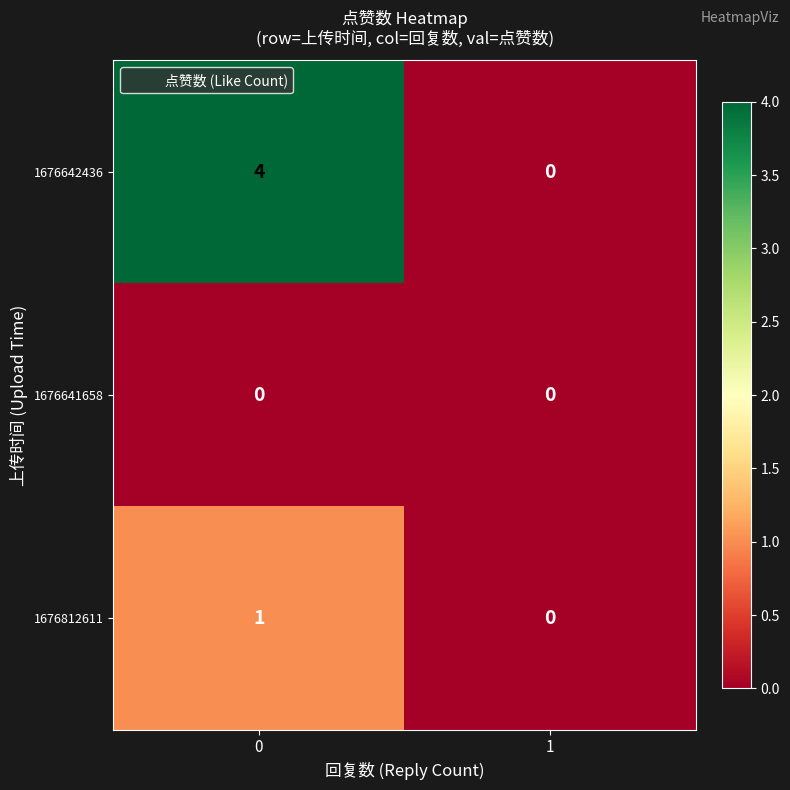

The 1676812611 series shows 1 at 0. True or false?

True